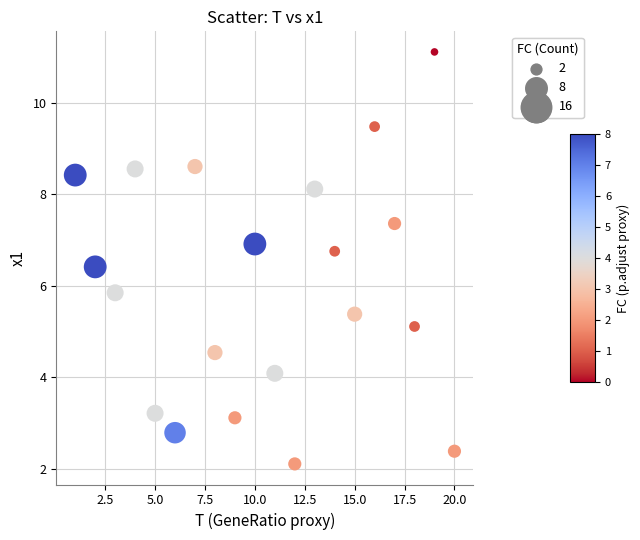

What Y value in the scatter plot is closest to 6?

5.9